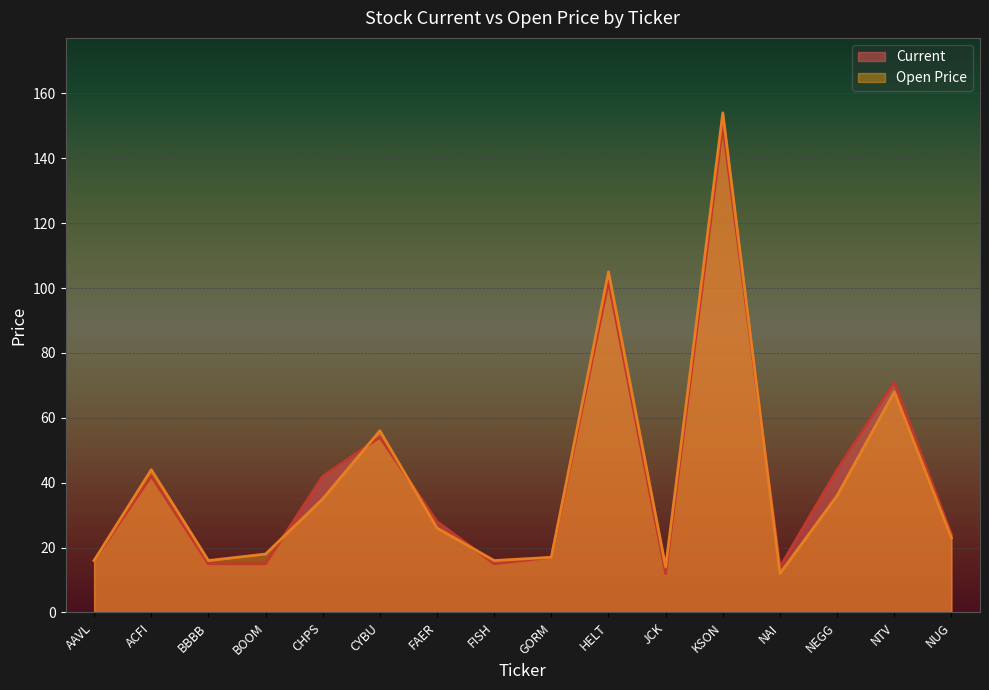

Which series ends up on top after the final intersection of Open Price and Current?

Current